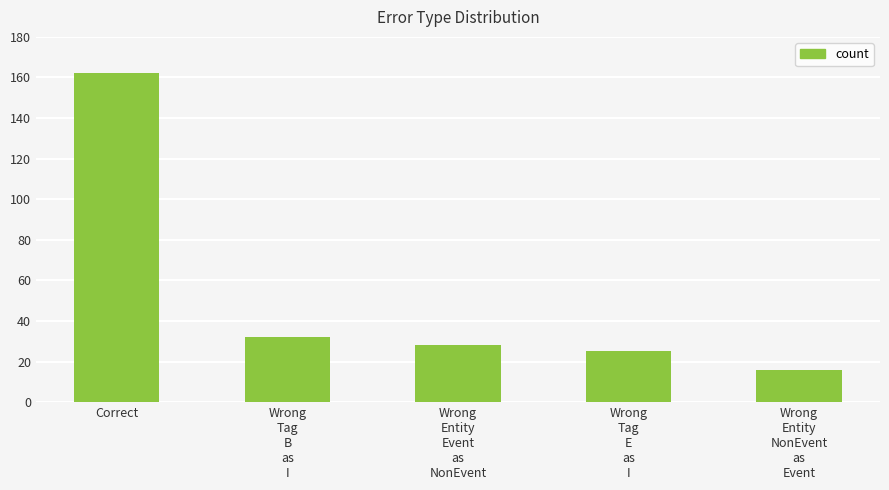

Does the chart contain stacked bars?

No